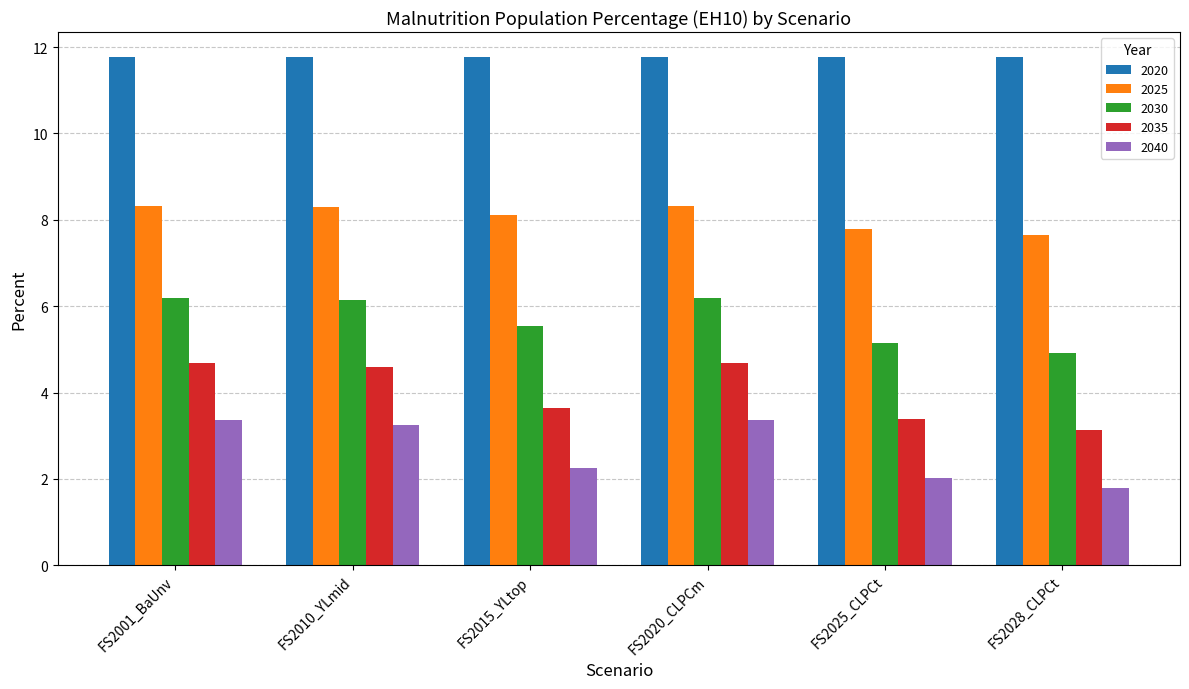

What is the sum of all 2040 values?

16.0